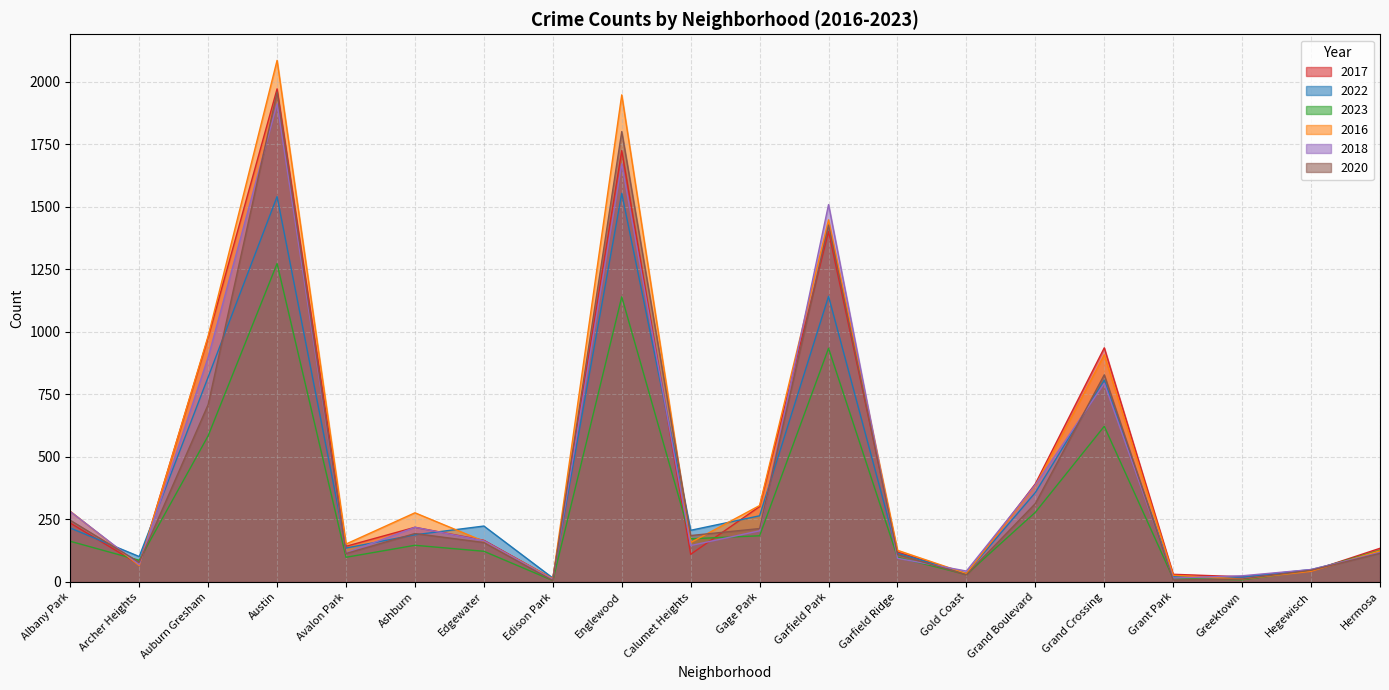

What is the difference between the second highest and second lowest values in the 2016 series?

1936